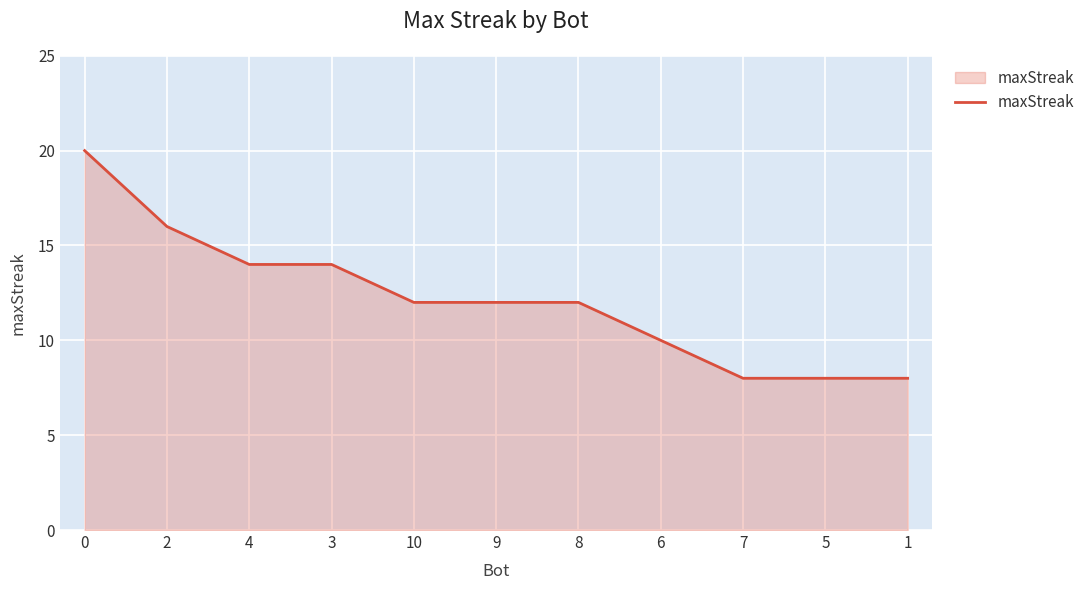

What is the sum of the values at 2 and 8?

28